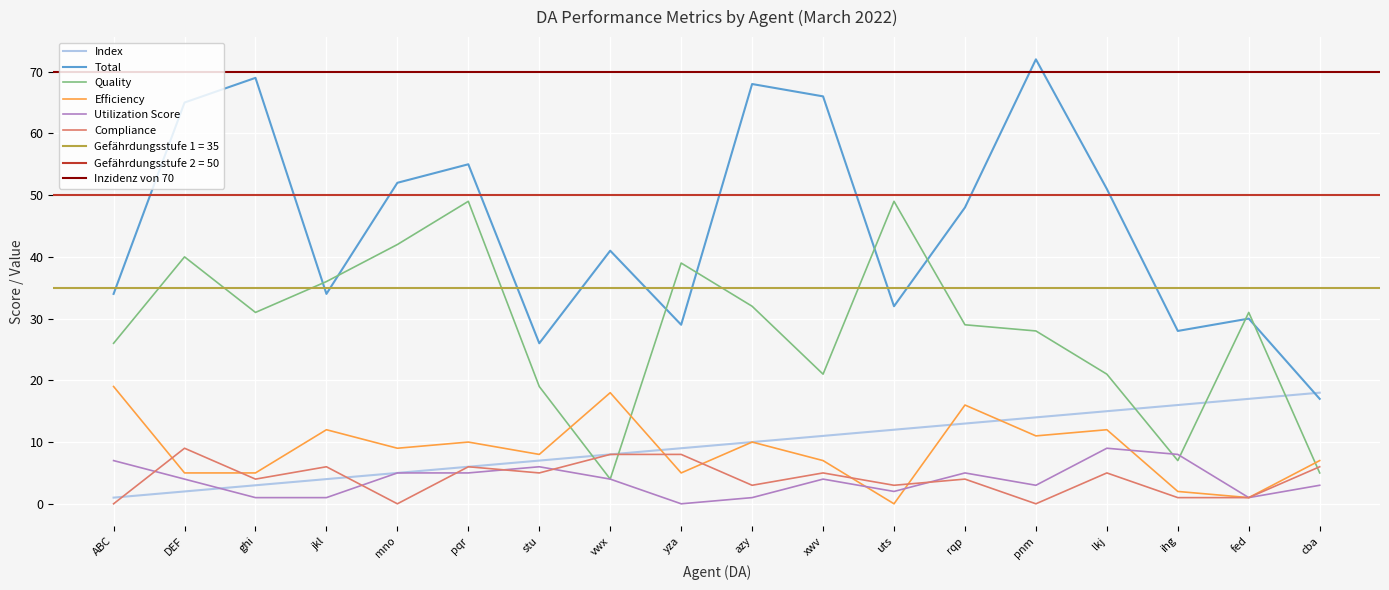

At how many categories does at least one series exceed 41?

10